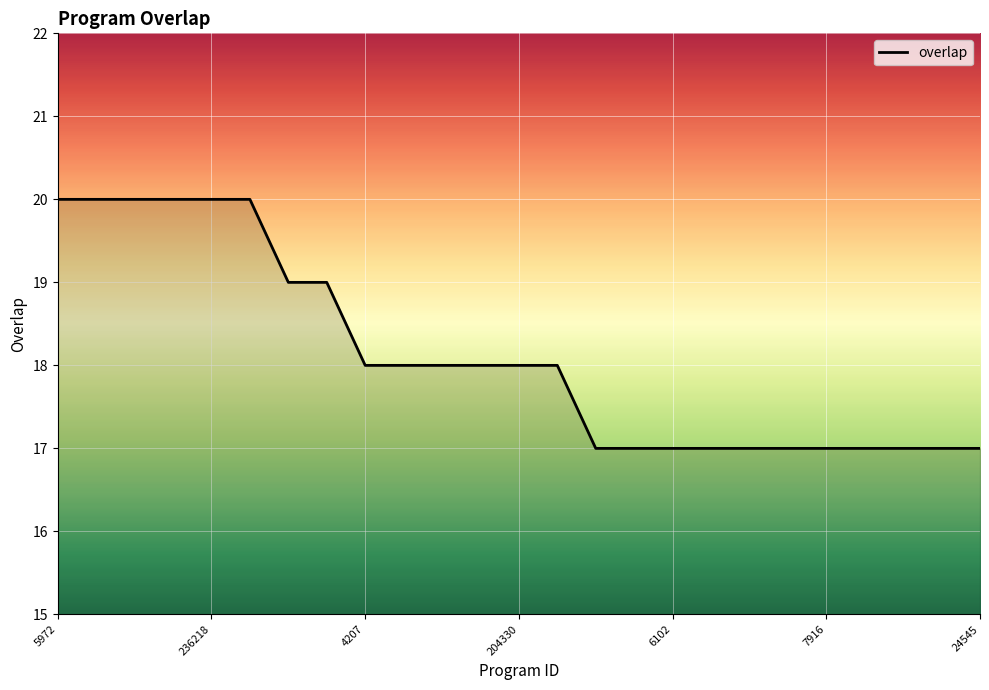

What is the minimum value shown in the chart?

17